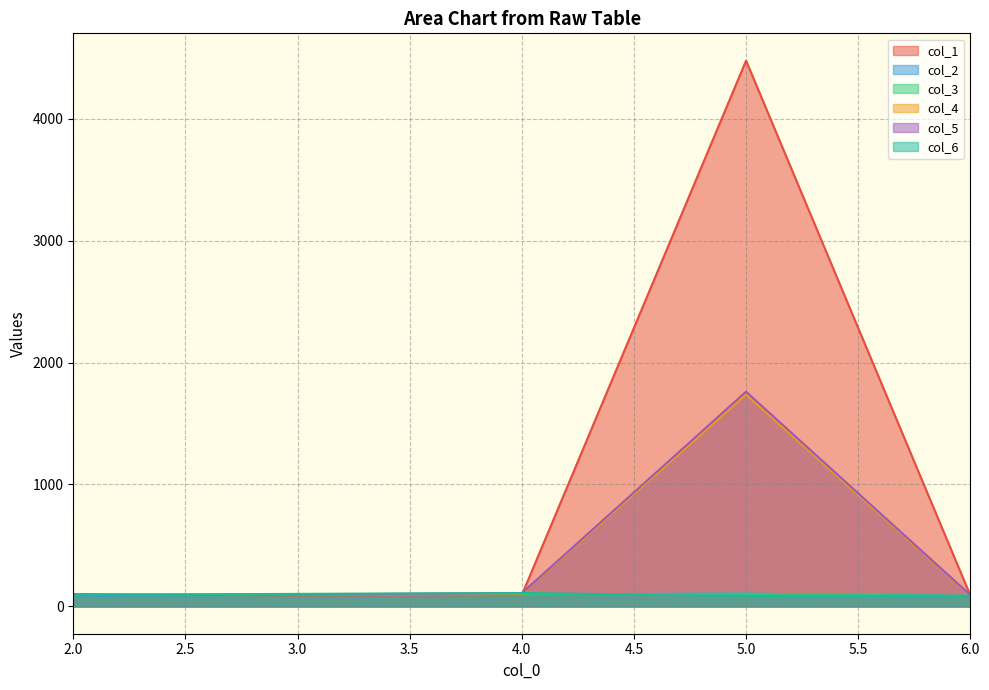

Is it true that col_5 equals 139 at 6?

False